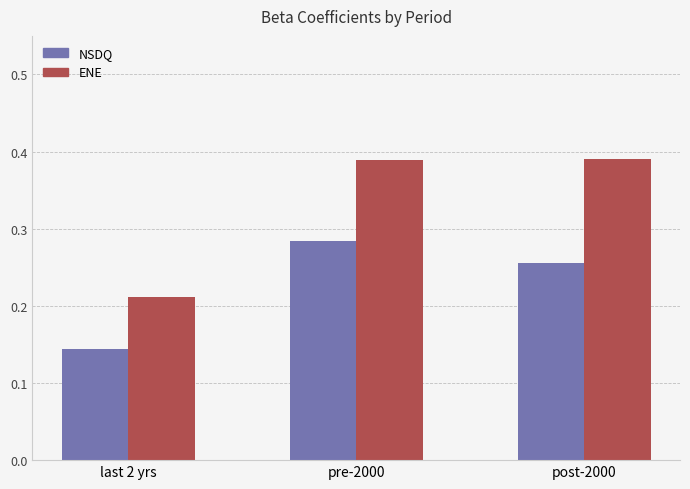

What is the value of the ENE bar at the 2nd from the left?

0.4